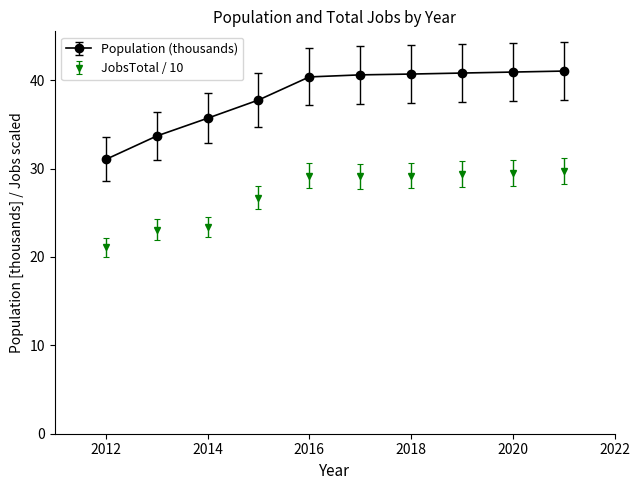

What are all the series names shown in the legend?

Population (thousands), JobsTotal / 10